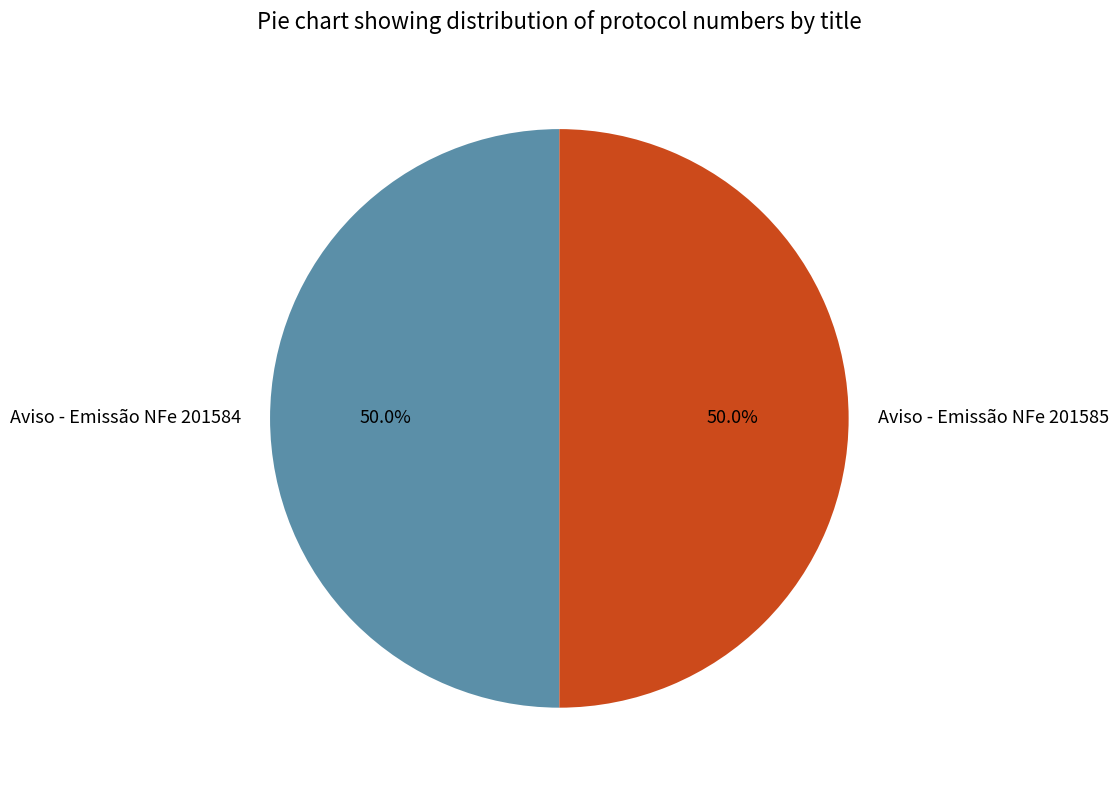

What is the ratio of the value at Aviso - Emissão NFe 201585 to the value at Aviso - Emissão NFe 201584?

1.0